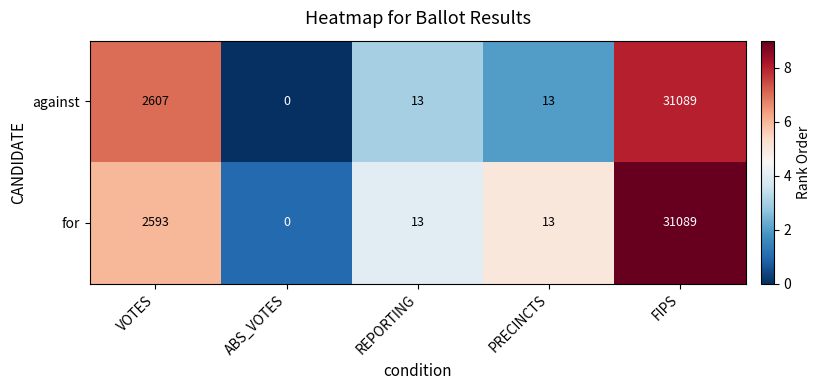

True or false: for has a value of 18 at REPORTING.

False